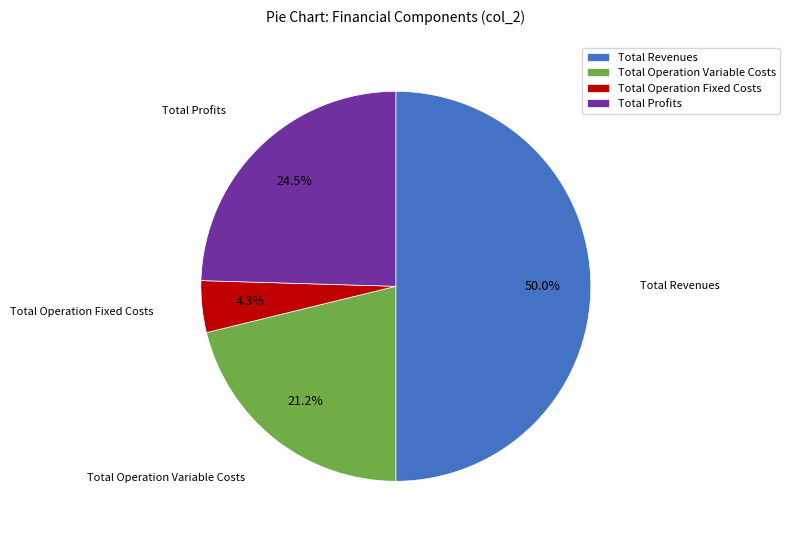

The Total Revenues slice represents 50% of the pie. True or false?

True